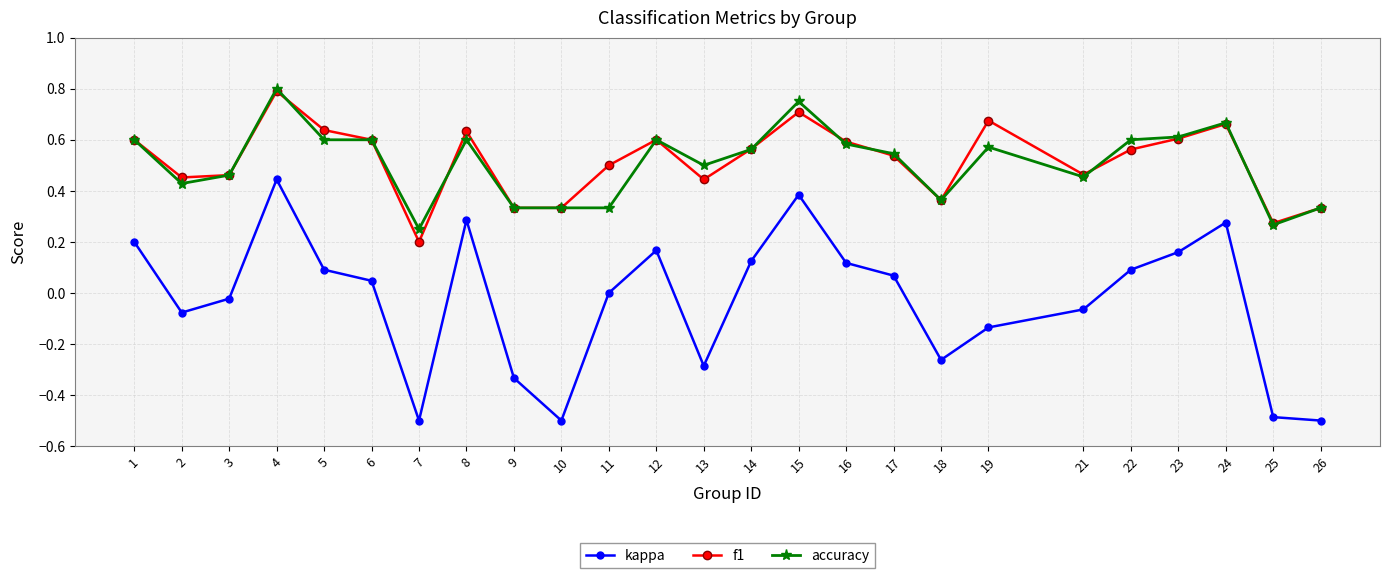

What is the value of the kappa point at the 10th from the left?

-0.5